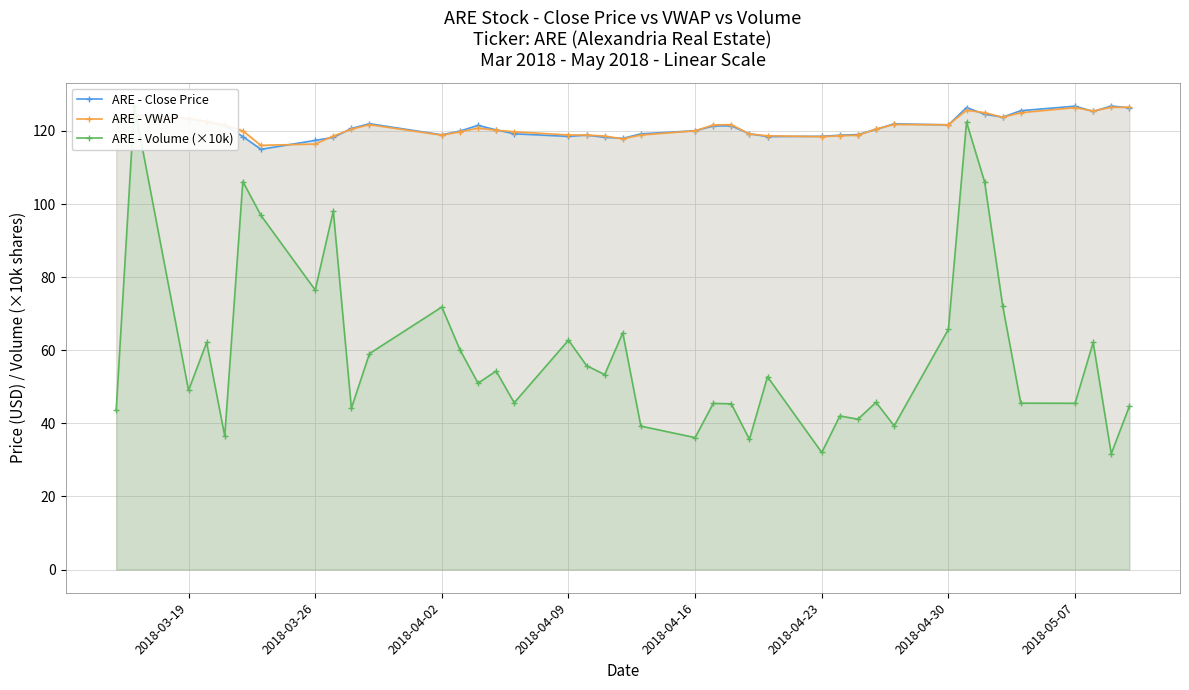

What is the highest value of the ARE - Close Price series?

126.8